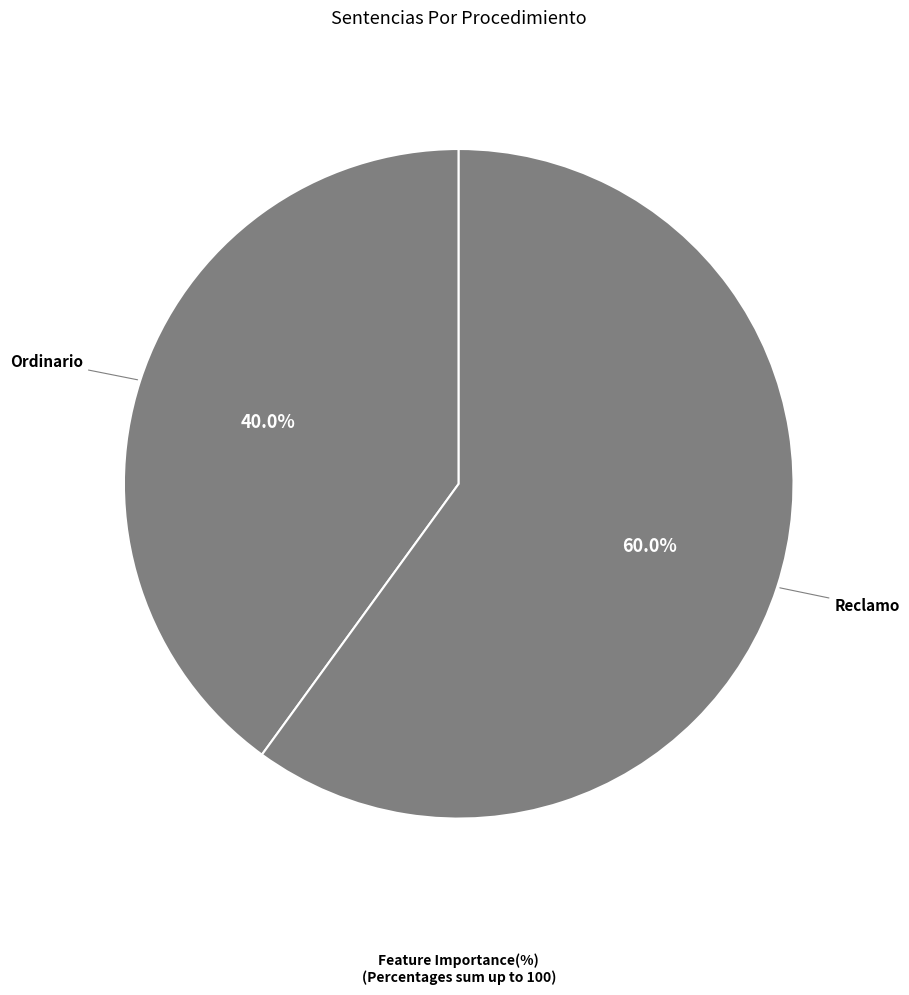

Is there any slice that represents more than half of the pie?

Yes